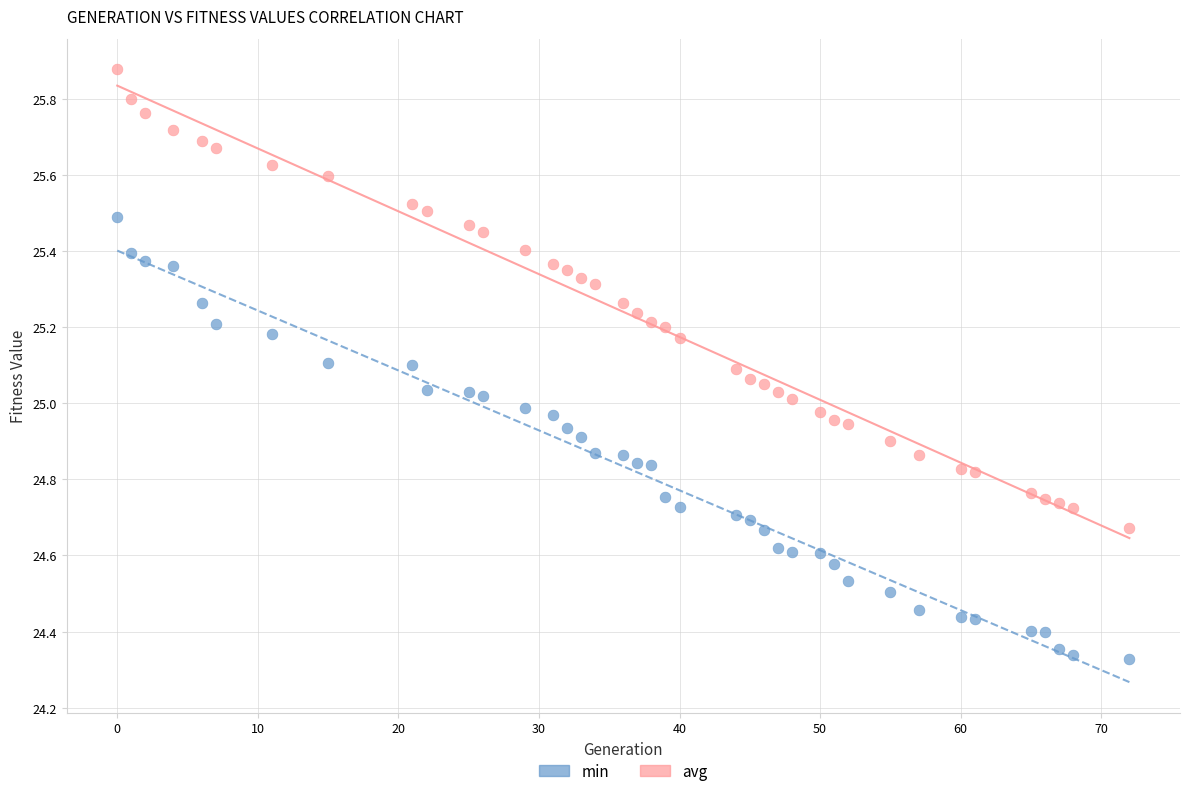

Across all data points, what is the range of X values (max minus min)?

72.0